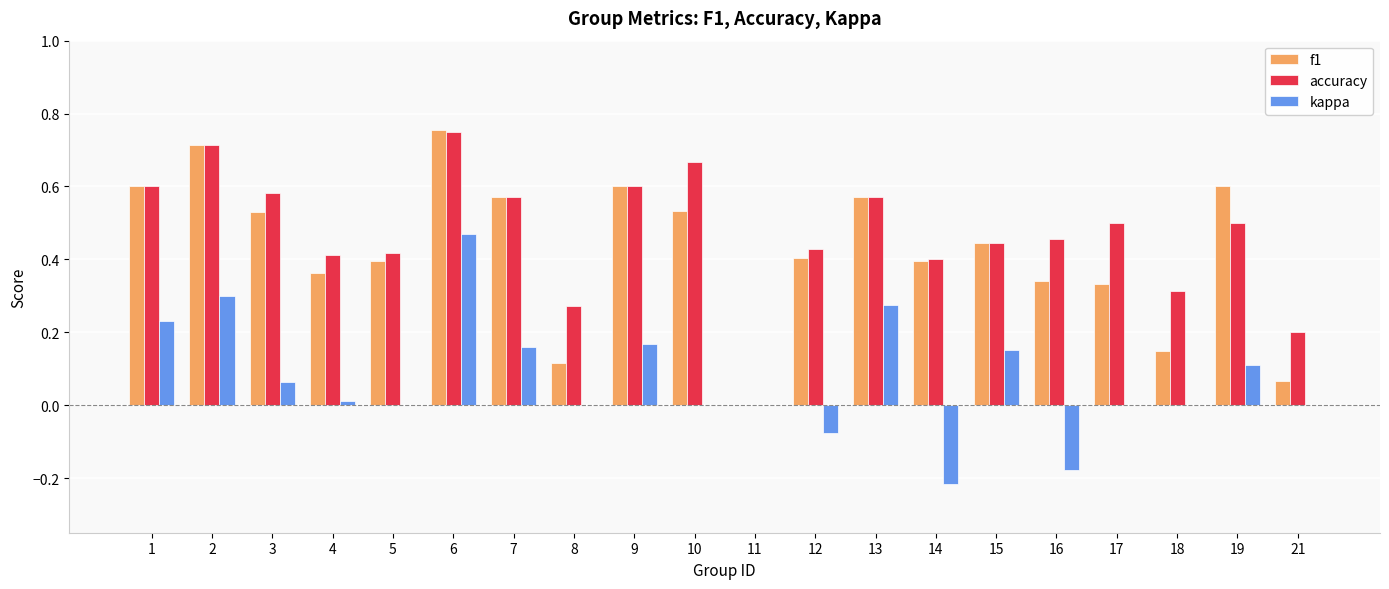

How many values in the f1 series exceed 0?

19